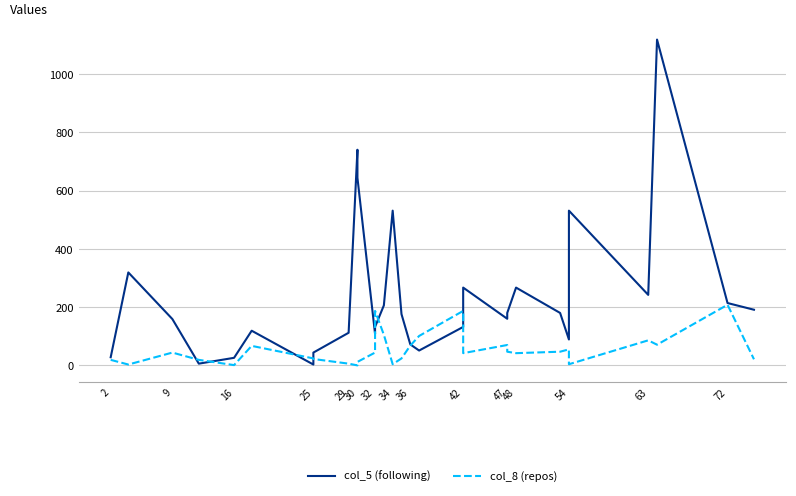

Reading right to left, list all the values displayed in this chart.

col_5 (following): 191	214	1118	242	531	89	180	267	180	160	267	132	51	72	176	531	206	132	108	644	740	112	44	3	119	26	6	159	319	28
col_8 (repos): 21	208	71	86	4	55	47	42	47	70	42	187	101	68	24	4	105	187	44	12	0	6	22	24	67	1	19	44	3	19